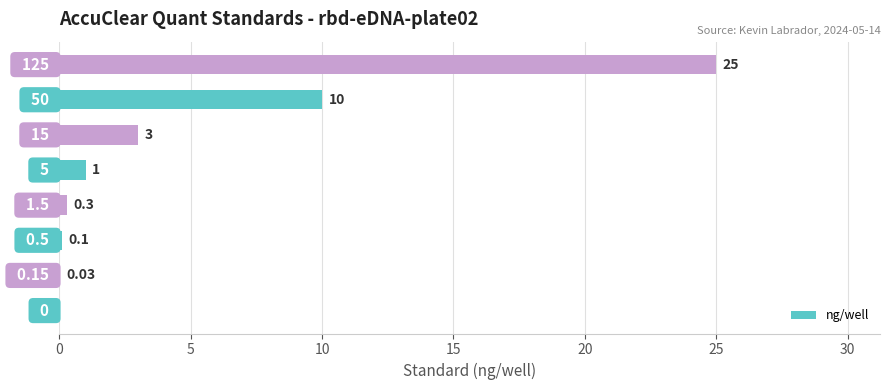

How many positive values are there?

7